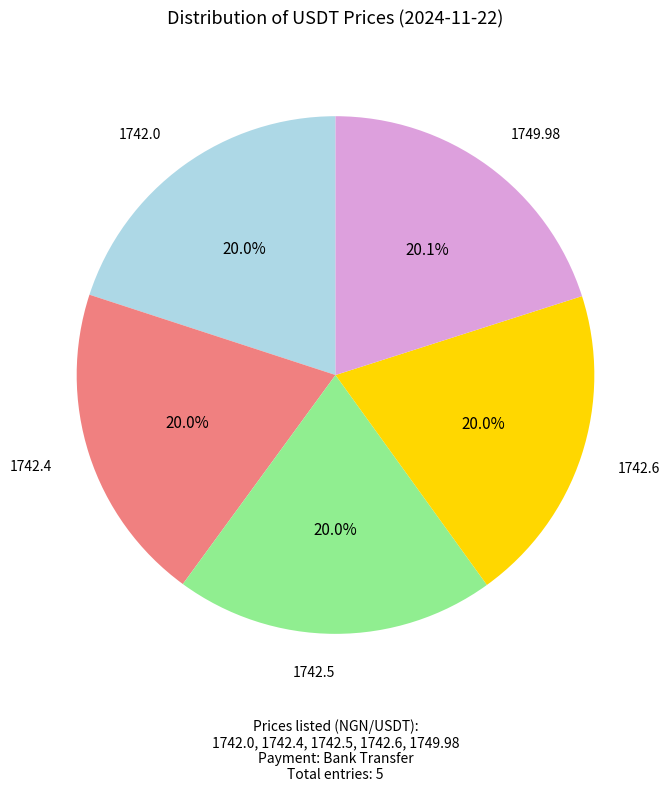

Does any single category account for the majority?

No